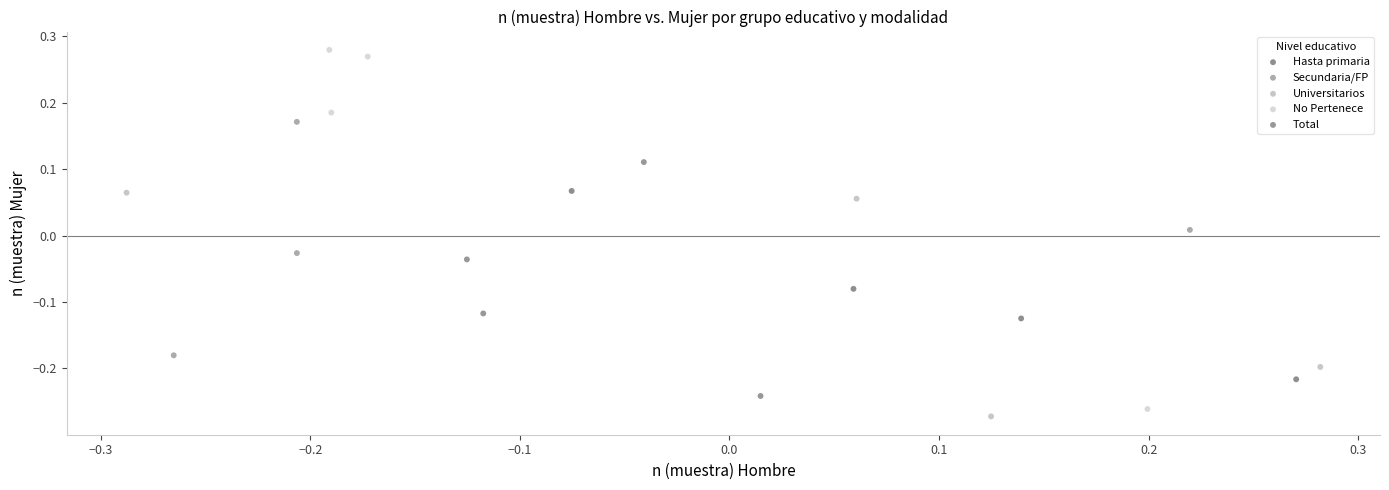

Which series has the widest spread of Y values?

No Pertenece